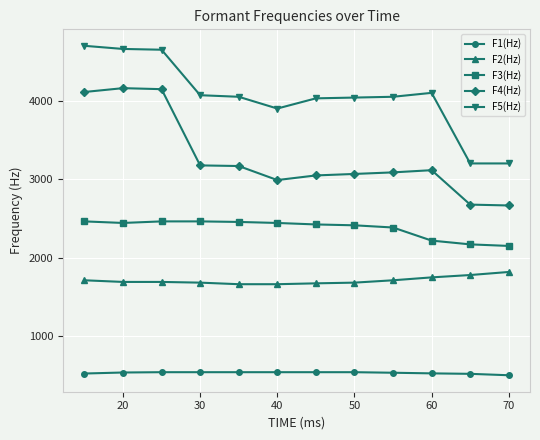

What is the value of the F5(Hz) point at the 1st from the left?

4700